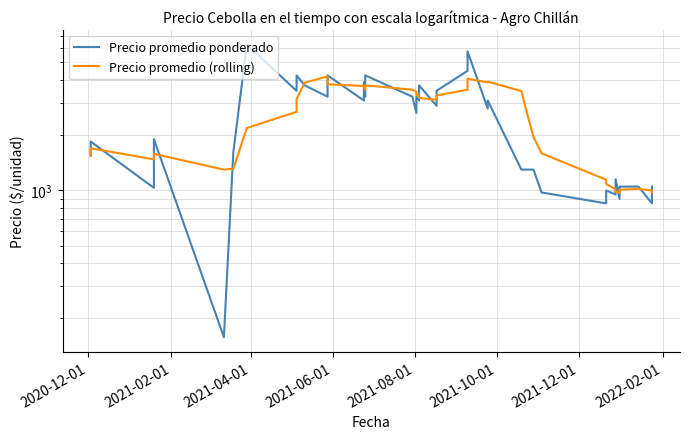

Is it true that Precio promedio ponderado equals 2725.5 at 2021-02-01?

False